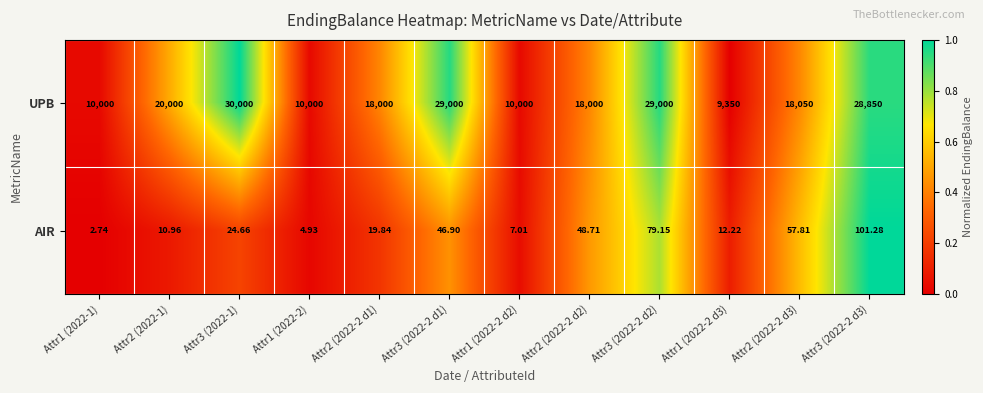

Which series has the largest range (max minus min)?

UPB